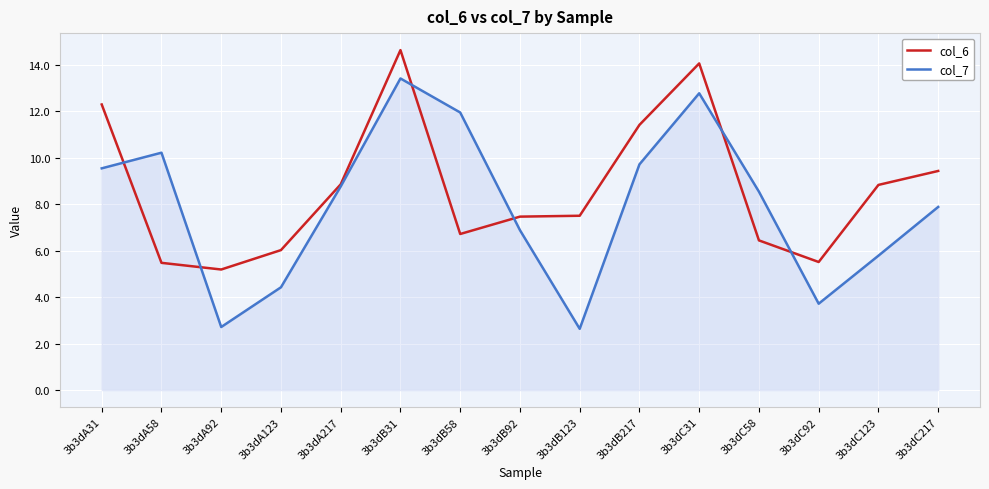

Rank the series by their average value, from lowest to highest.

col_7, col_6